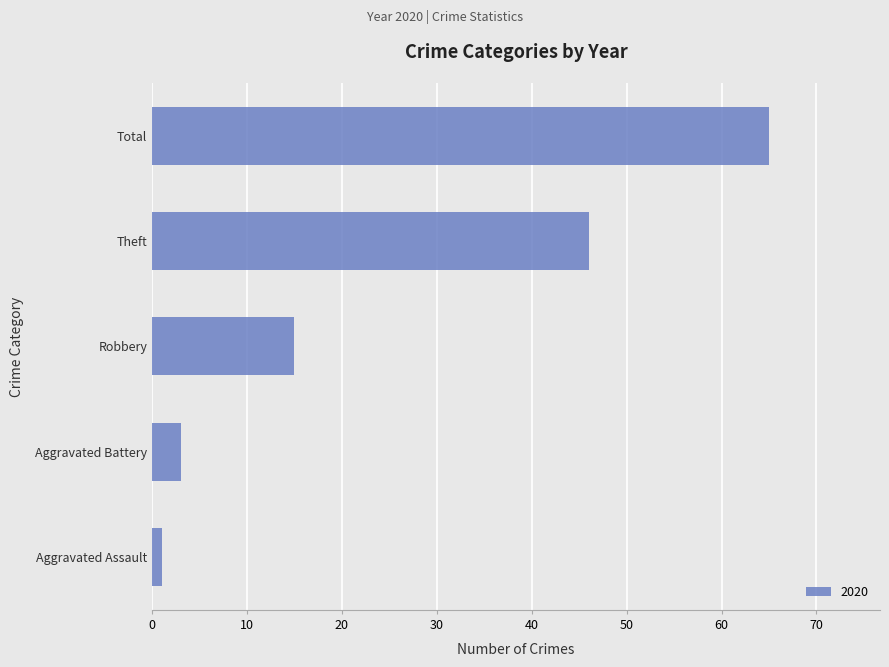

True or false: the data shows 46 at Theft.

True